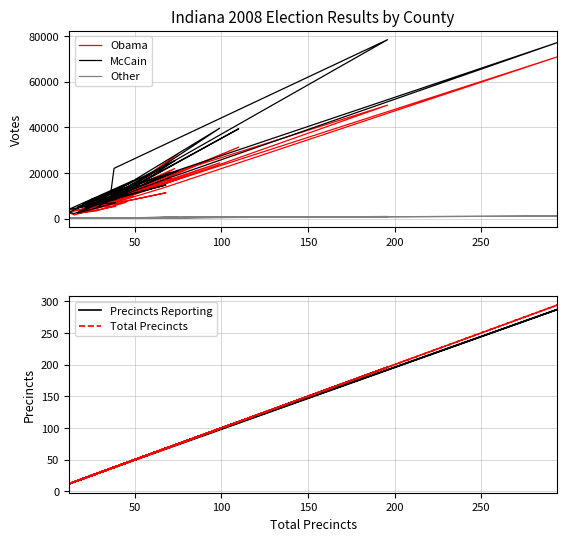

How many series are shown in this chart?

5